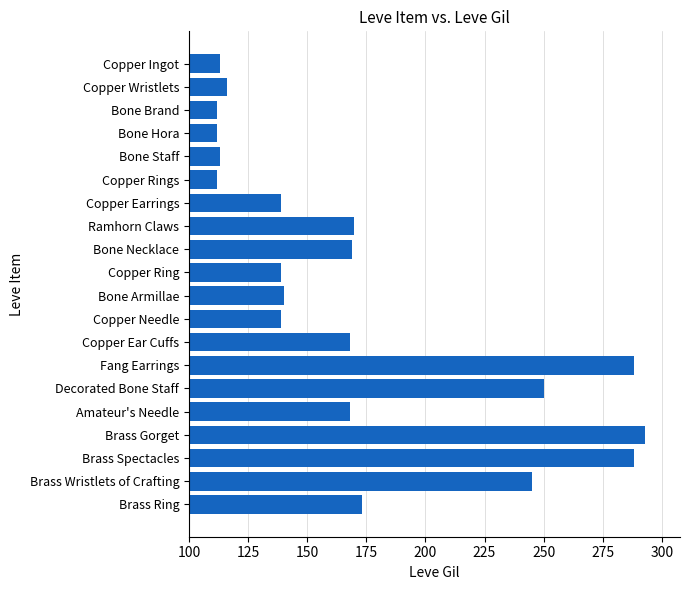

What is the minimum value shown in the chart?

112